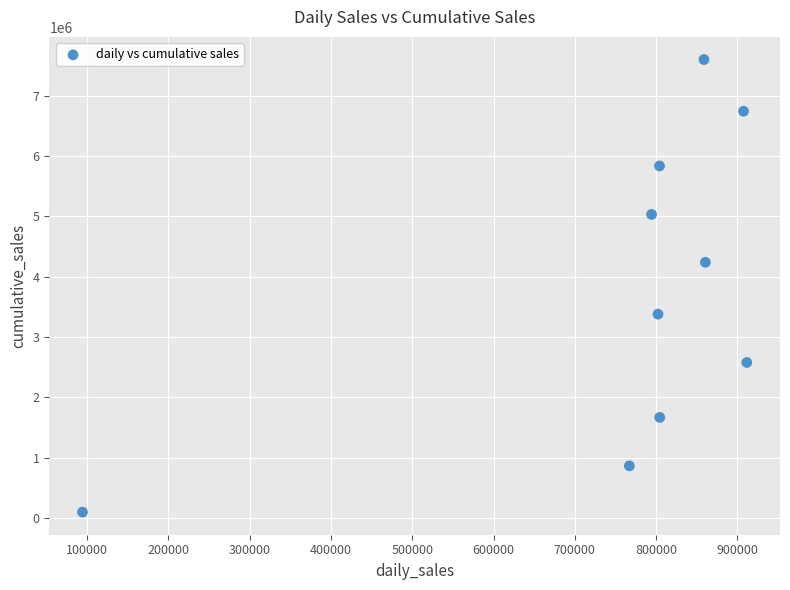

What is the average X value?

760490